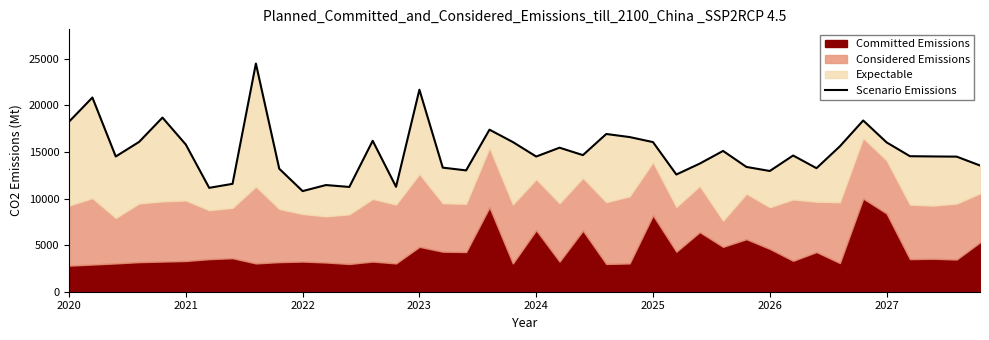

At which category does the data reach its first local peak?

2021